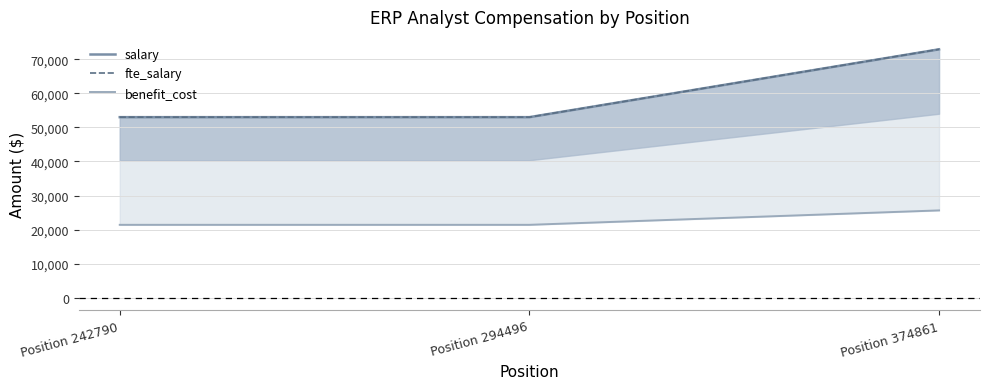

Does the chart display data point markers on the line(s)?

No